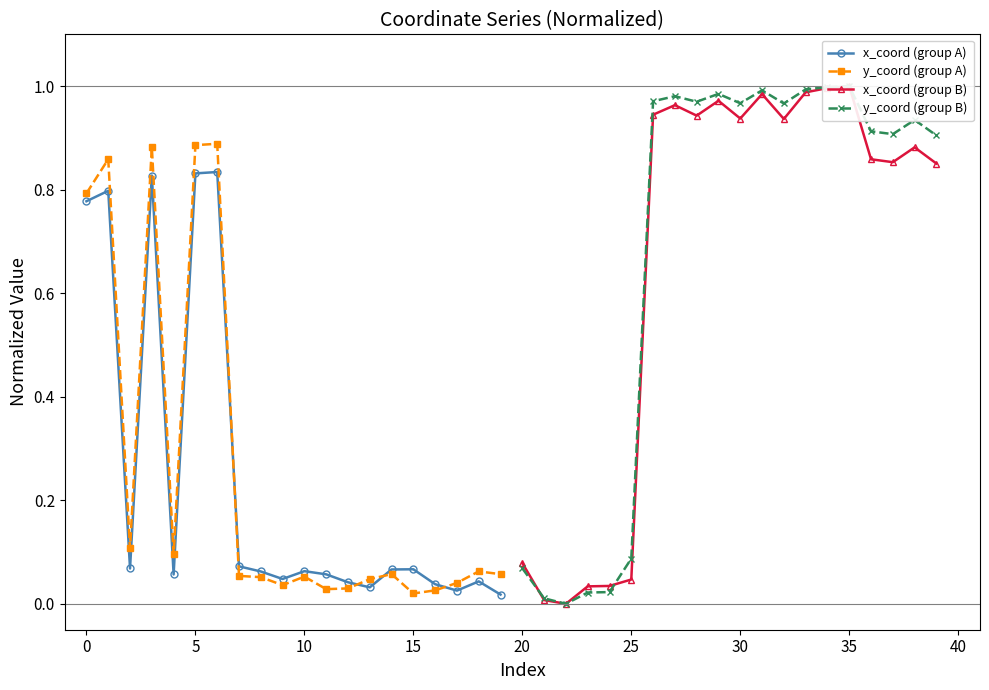

True or false: y_coord (group A) has more than 0 interior local peaks.

True